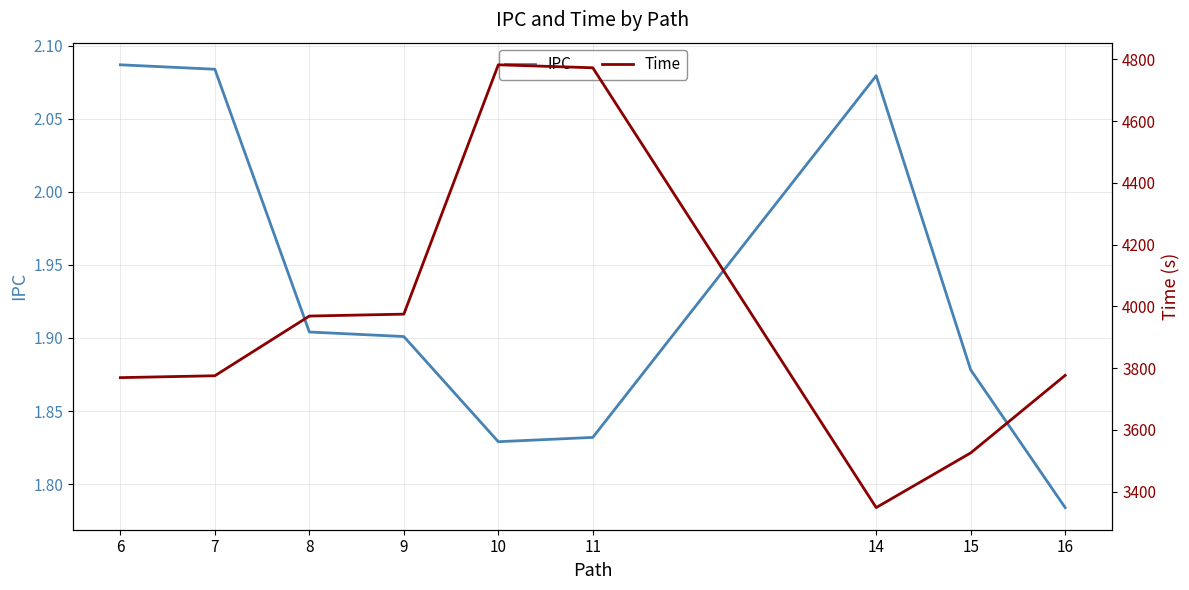

How many interior local valleys does the IPC series have?

1